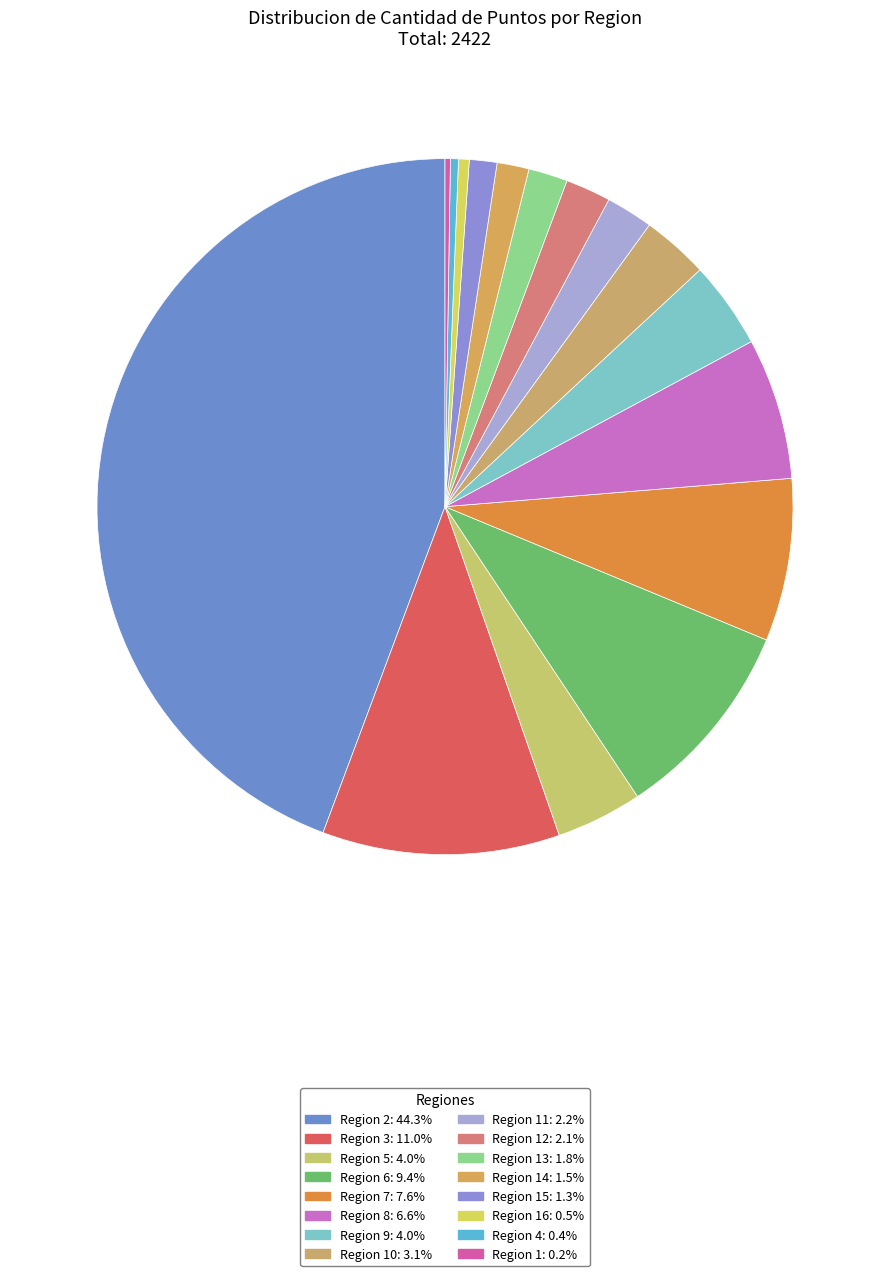

Count the number of slices in the pie.

16